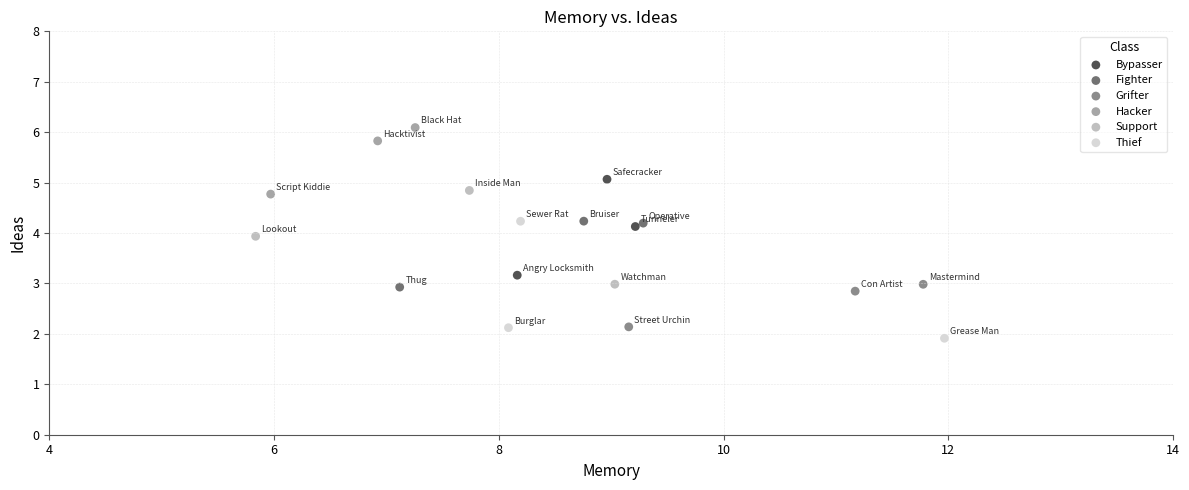

Which series reaches the minimum Y coordinate?

Thief